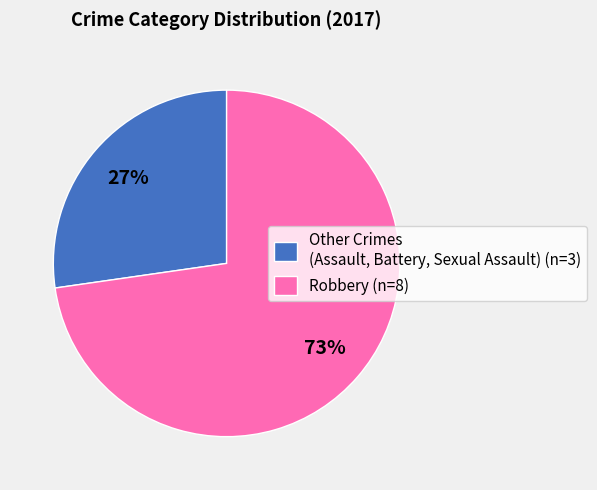

How many segments does this pie chart have?

2